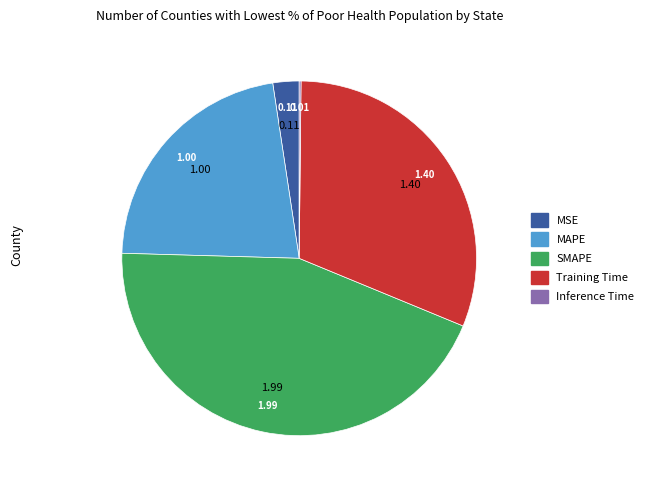

What is the largest slice in the pie chart?

SMAPE